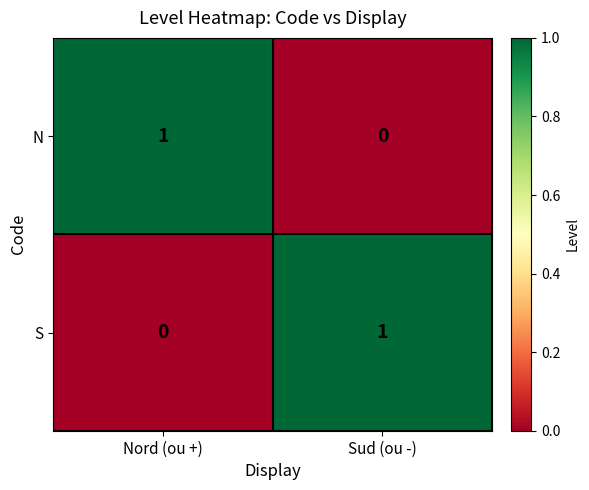

What is the total value across all series at Sud (ou -)?

1